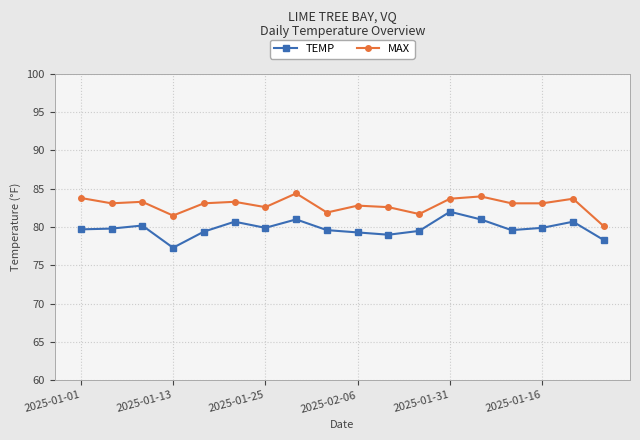

How many distinct data groups are displayed?

2